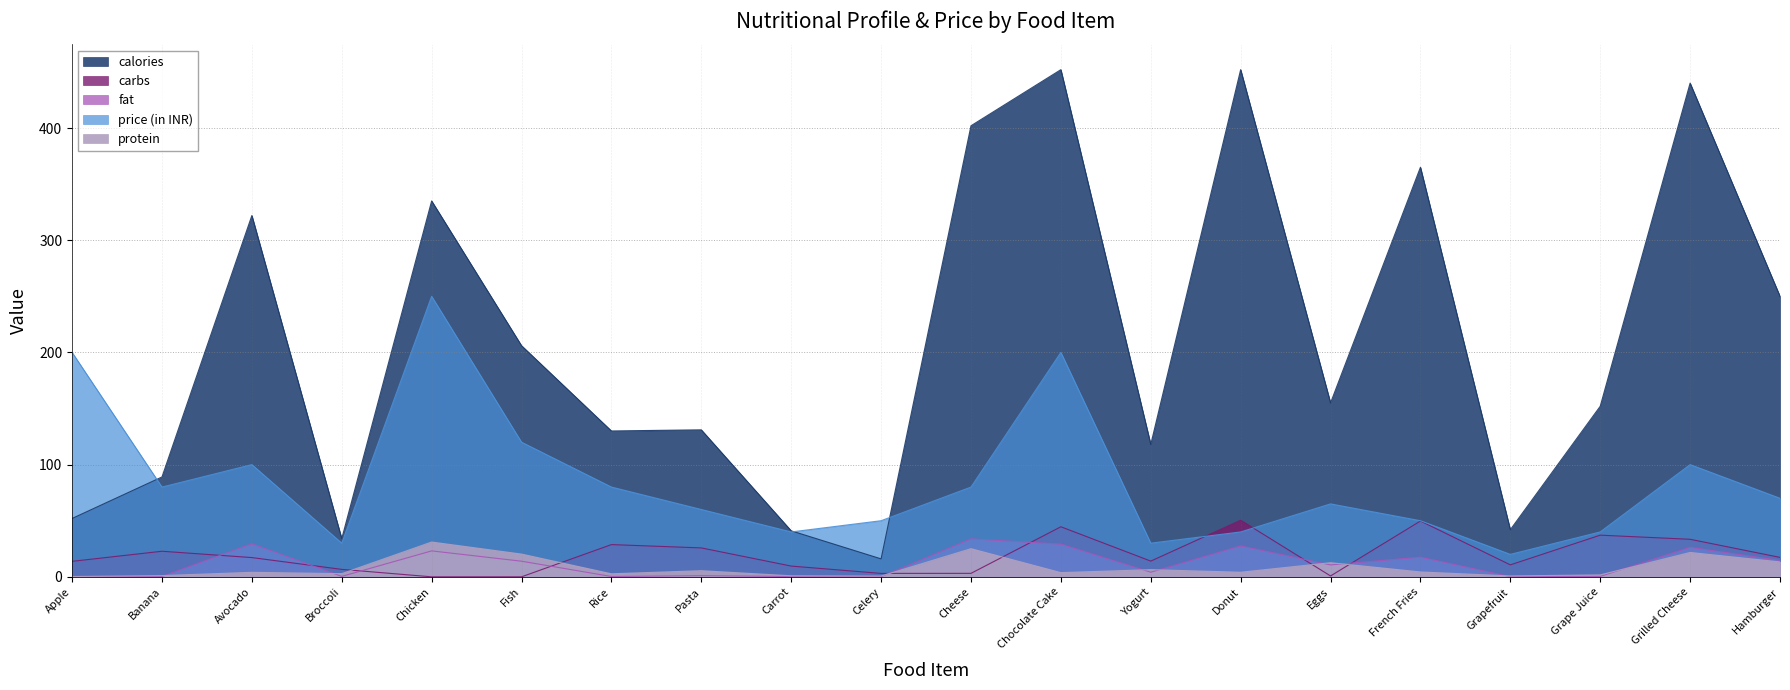

Rank the categories by protein value from highest to lowest.

Chicken, Cheese, Grilled Cheese, Fish, Hamburger, Eggs, Yogurt, Pasta, French Fries, Donut, Avocado, Chocolate Cake, Broccoli, Rice, Grape Juice, Banana, Carrot, Grapefruit, Celery, Apple